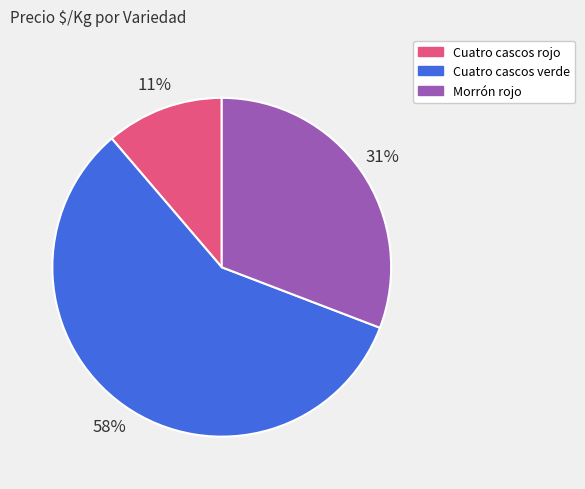

Does any single category account for the majority?

Yes